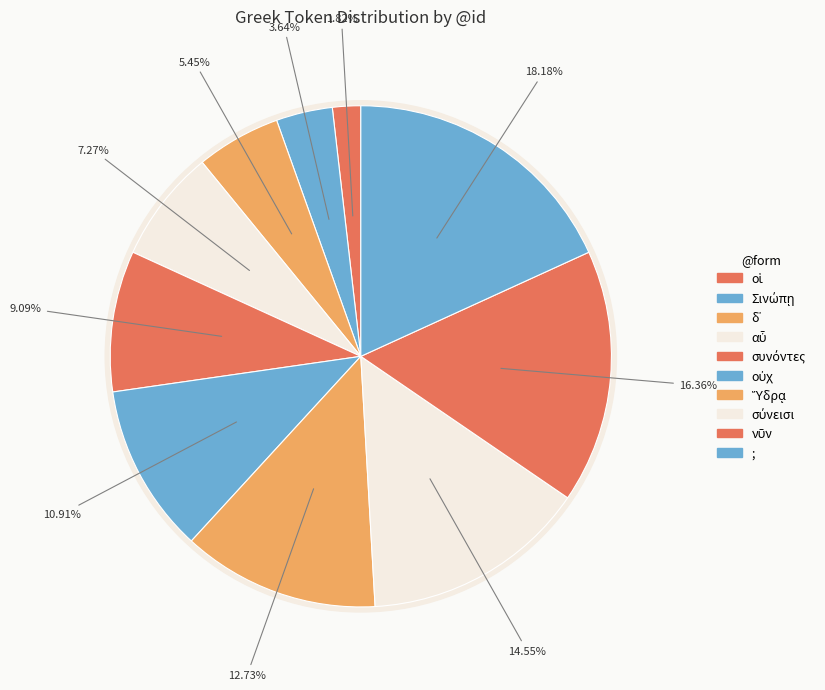

To the nearest percent, what is the difference between the largest and smallest slice percentages?

16%